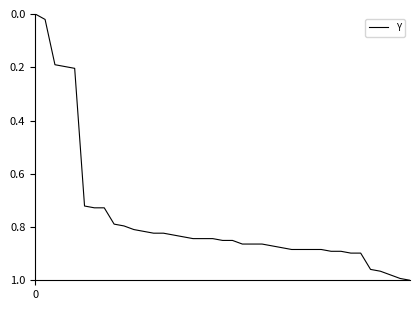

Reading right to left, list all the values displayed in this chart.

1.0	1.0	1.0	1.0	1.0	0.9	0.9	0.9	0.9	0.9	0.9	0.9	0.9	0.9	0.9	0.9	0.9	0.9	0.9	0.9	0.8	0.8	0.8	0.8	0.8	0.8	0.8	0.8	0.8	0.8	0.8	0.7	0.7	0.7	0.2	0.2	0.2	0.0	0.0